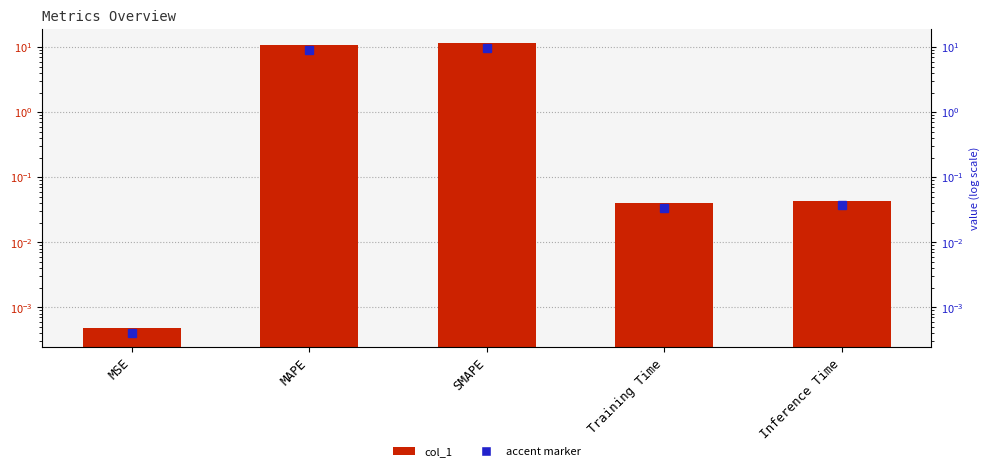

Rank the categories by value from lowest to highest.

MSE, Training Time, Inference Time, MAPE, SMAPE